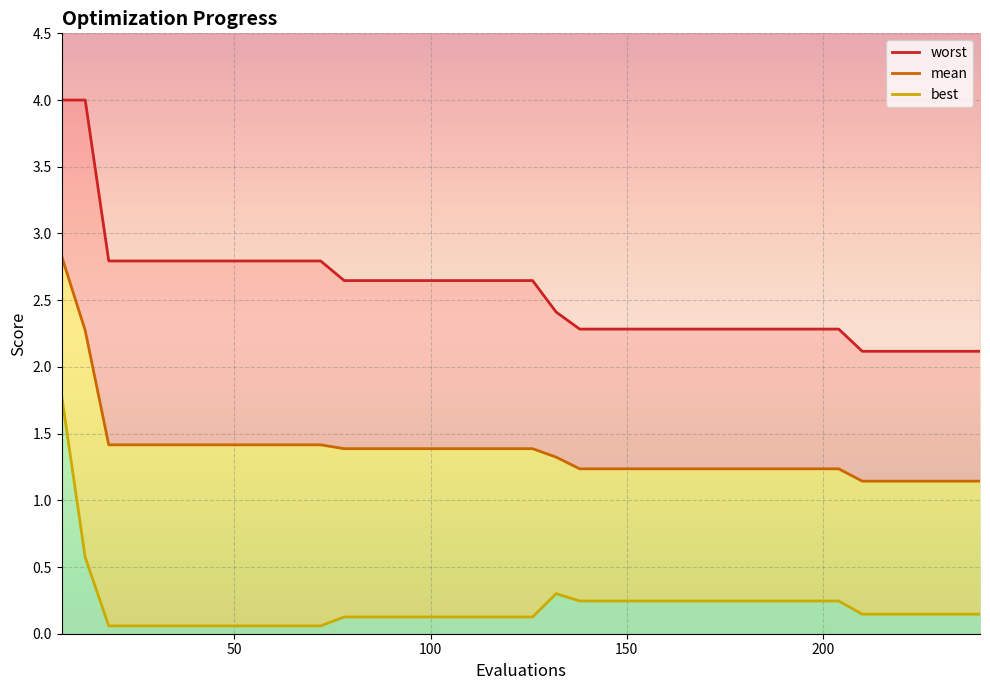

List the series in order of their peak value, lowest first.

best, mean, worst